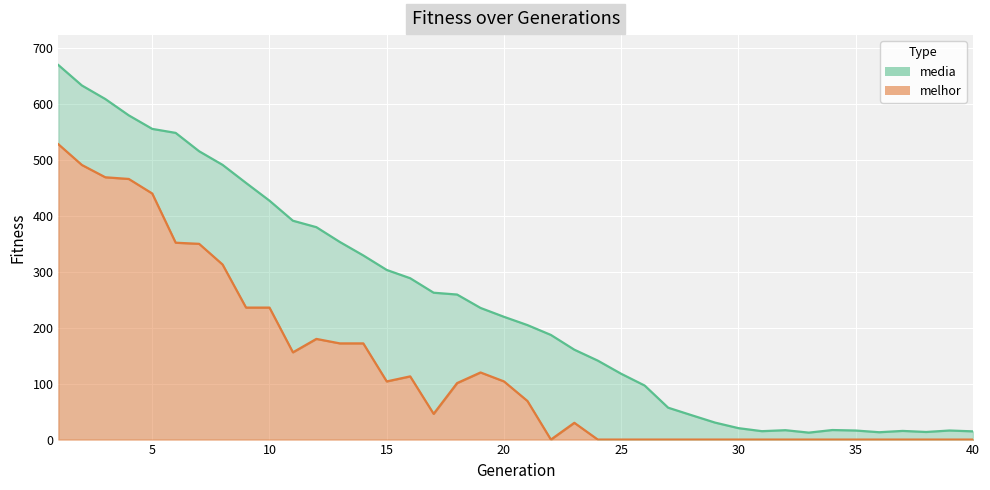

What is the value of the melhor point at the 8th from the left?

313.0